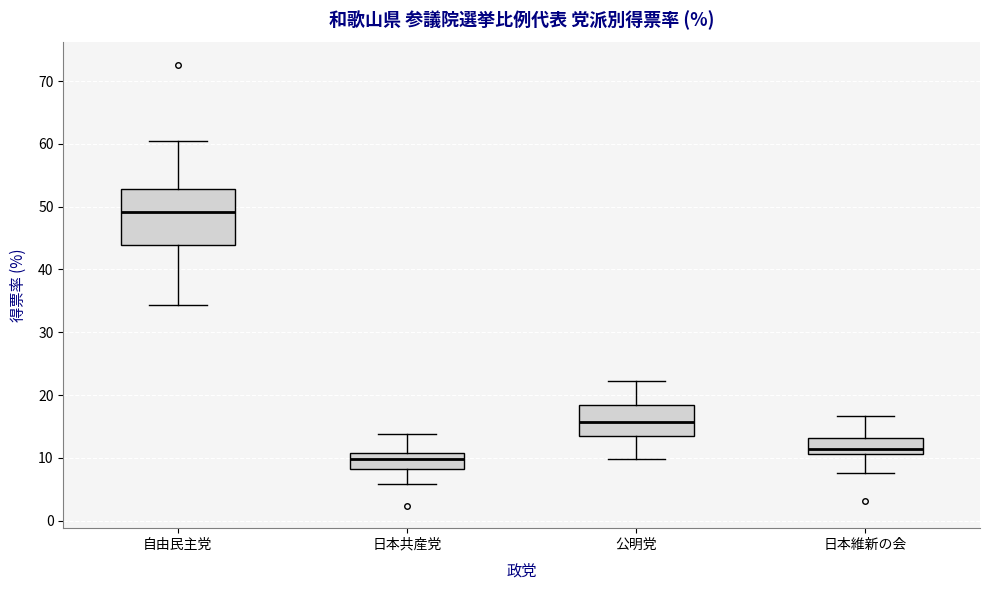

Where does the lower whisker of the box for 公明党 end on the y-axis? The values are not printed on the chart, so give them approximately, as read against the axis.

10